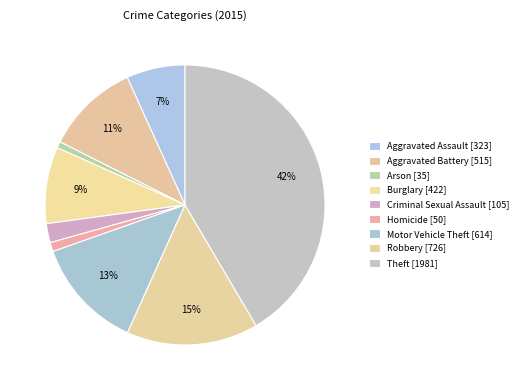

Count the number of slices in the pie.

9